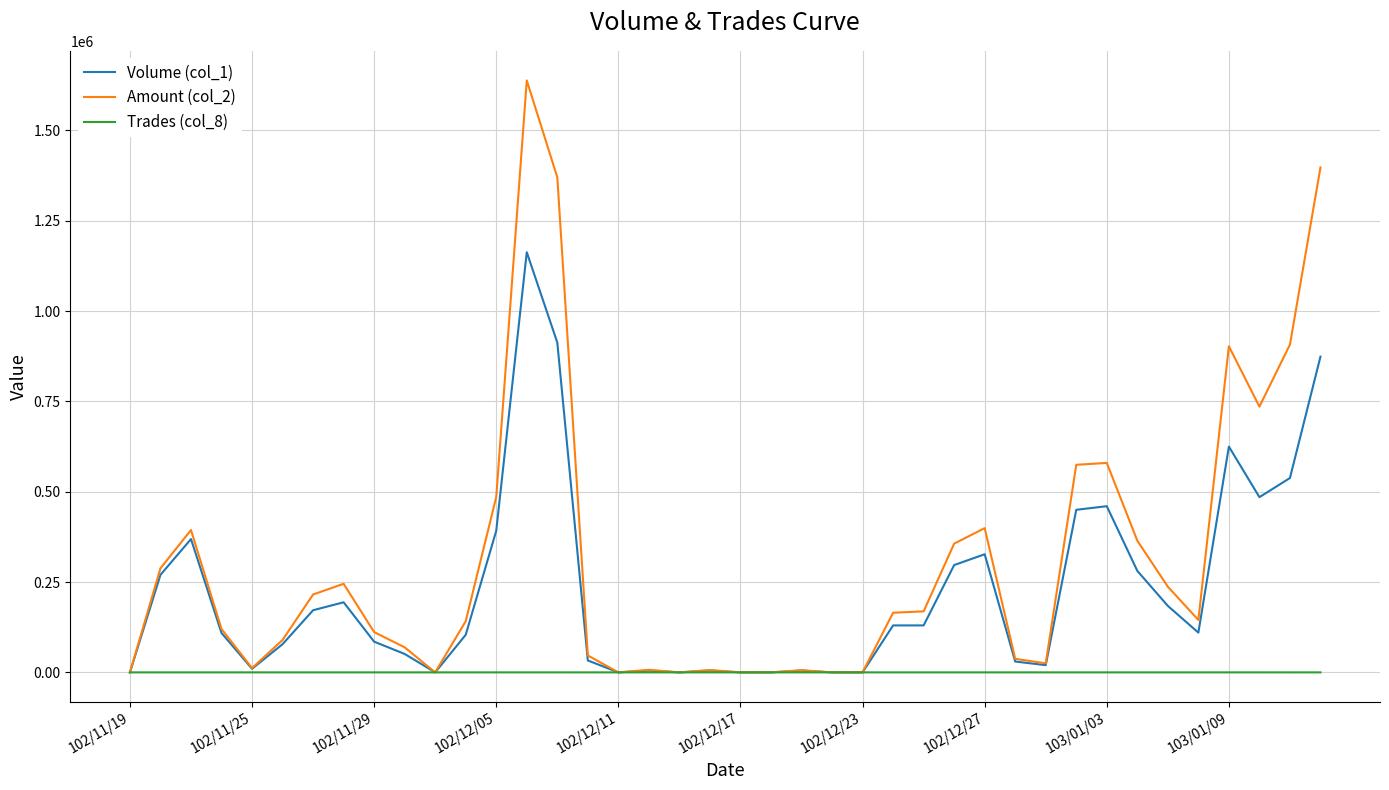

Rank the series by their average value, from highest to lowest.

Amount (col_2), Volume (col_1), Trades (col_8)